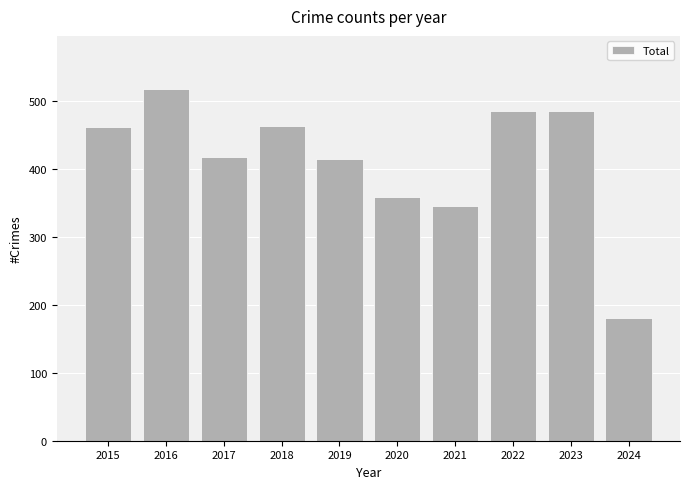

Is it true that the value at 2015 is 461?

True